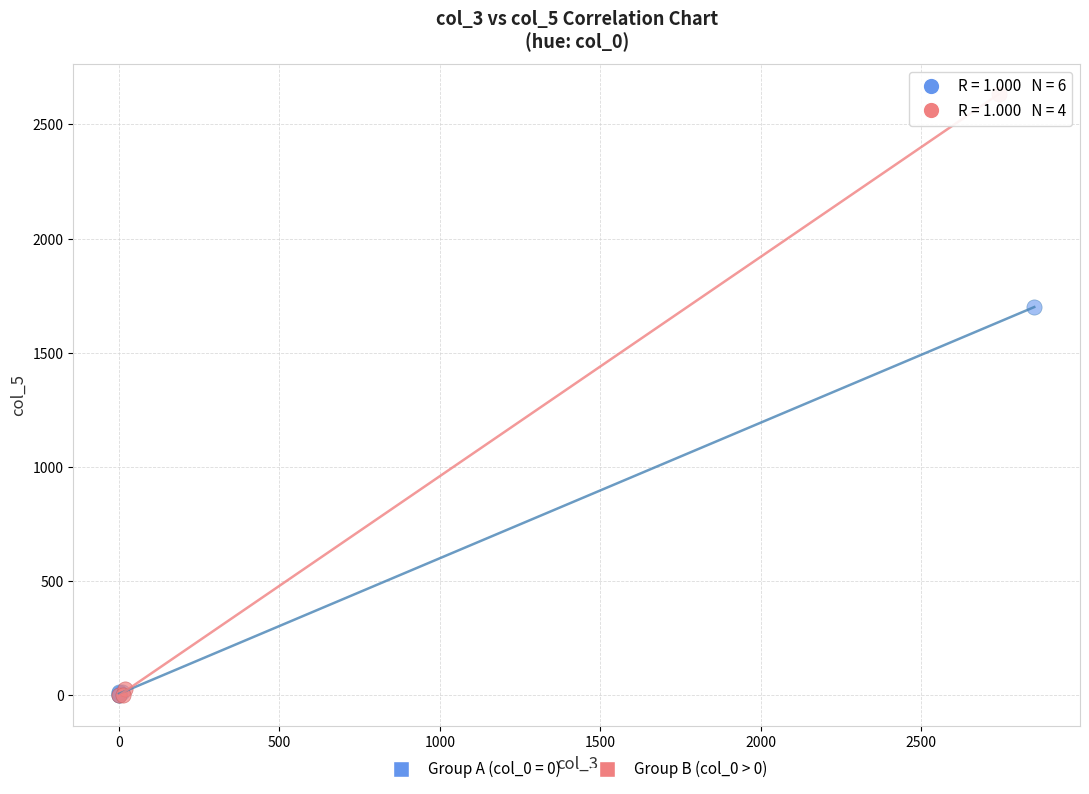

Which series contains the highest Y value?

Group B (col_0 > 0)